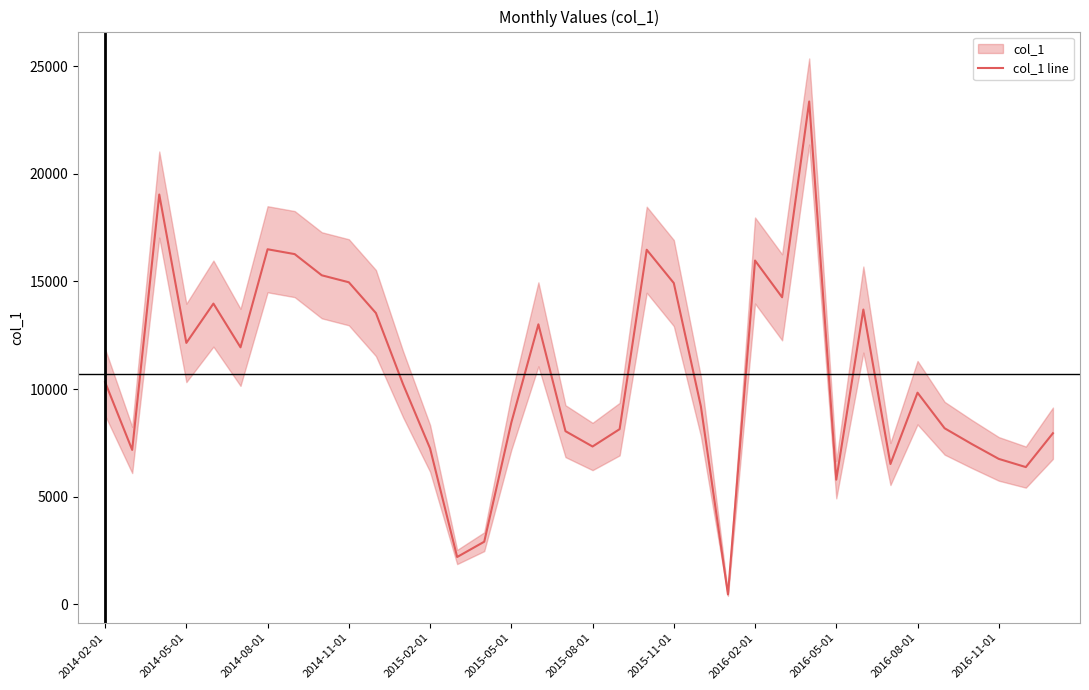

The value of col_1 line at 2014-05-01 is 18670. True or false?

False